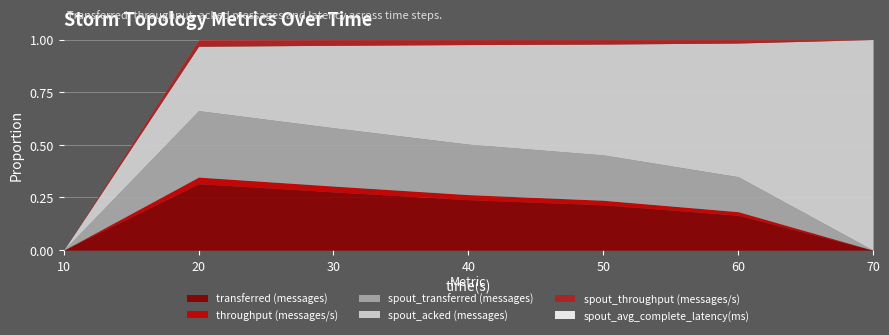

At how many categories does at least one series exceed 41372?

6